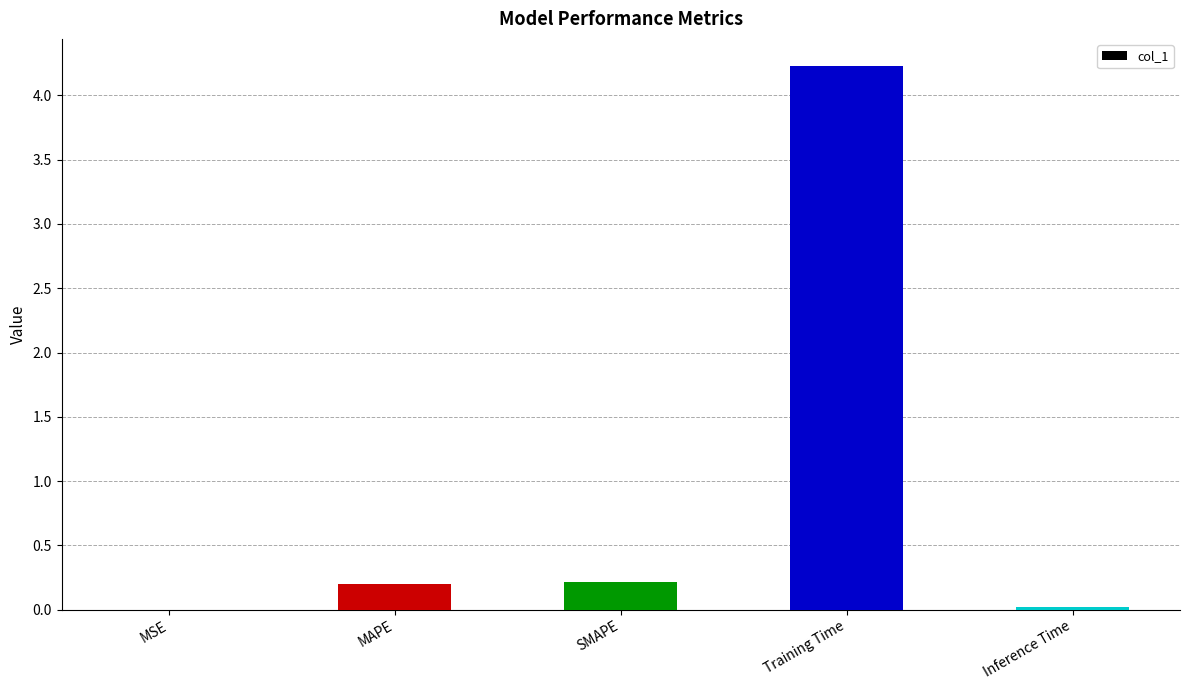

True or false: the data shows 0.2 at SMAPE.

True